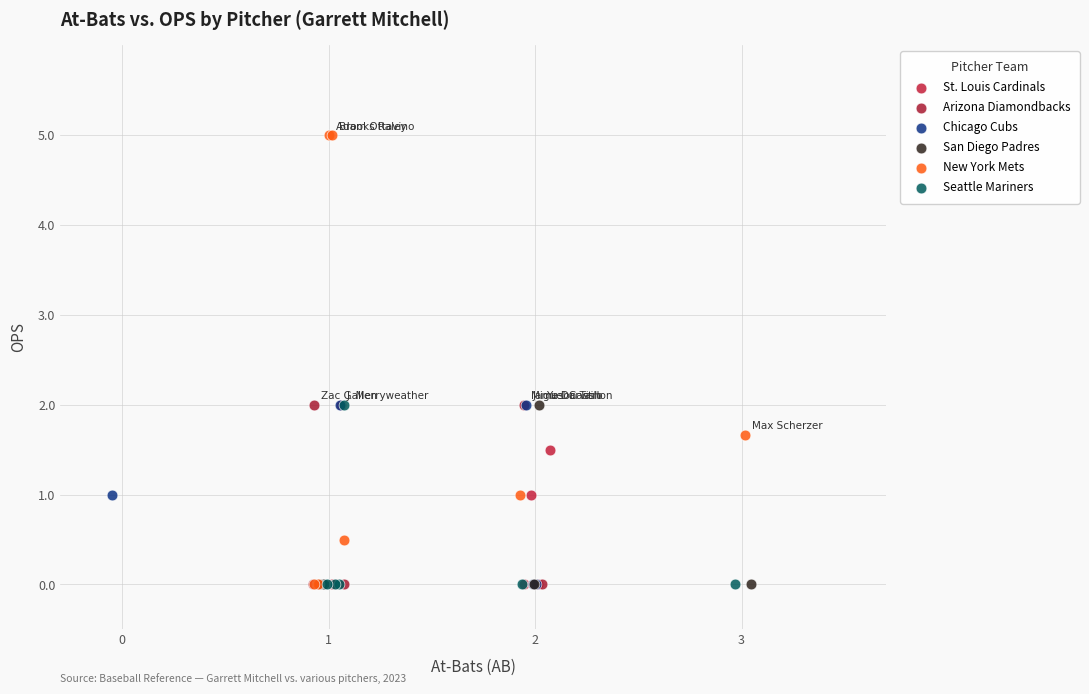

Which series has the largest Y range (max minus min)?

New York Mets